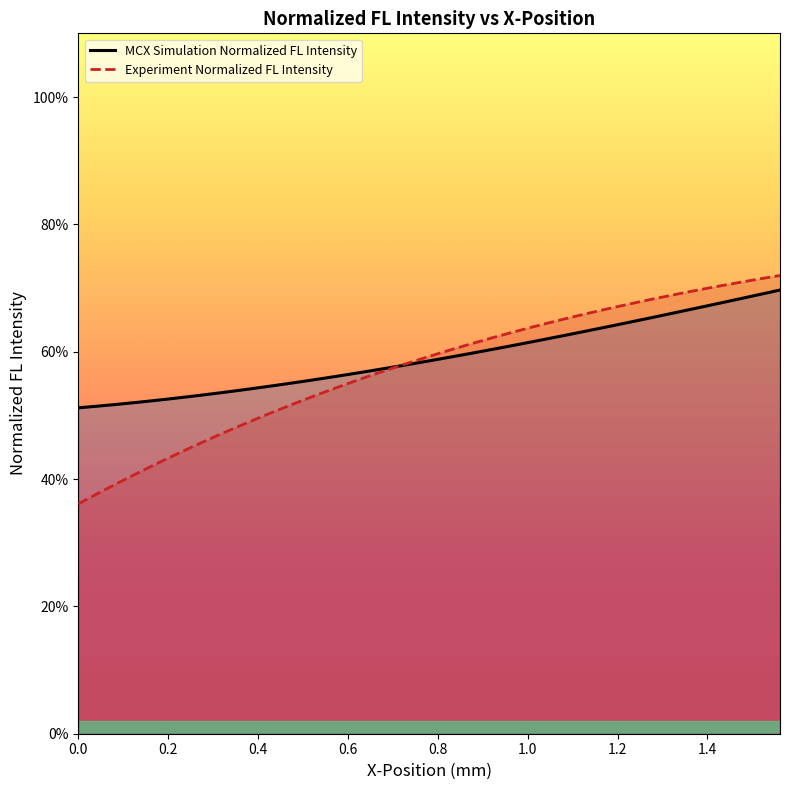

True or false: MCX Simulation Normalized FL Intensity and Experiment Normalized FL Intensity cross at least once.

True